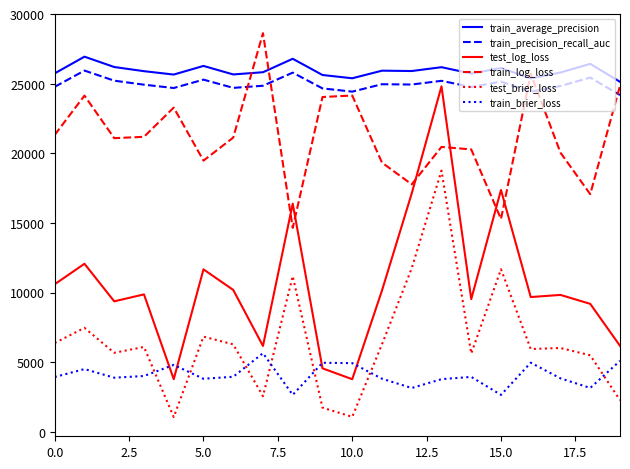

Does the chart have visible grid lines?

No